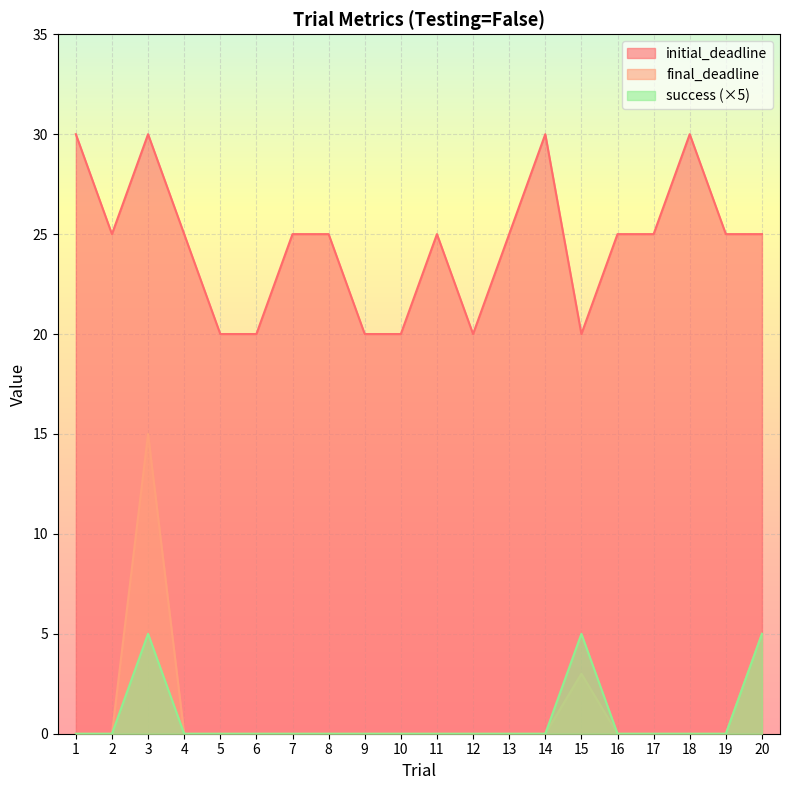

In initial_deadline, how many points are higher than both neighbors (excluding endpoints)?

4